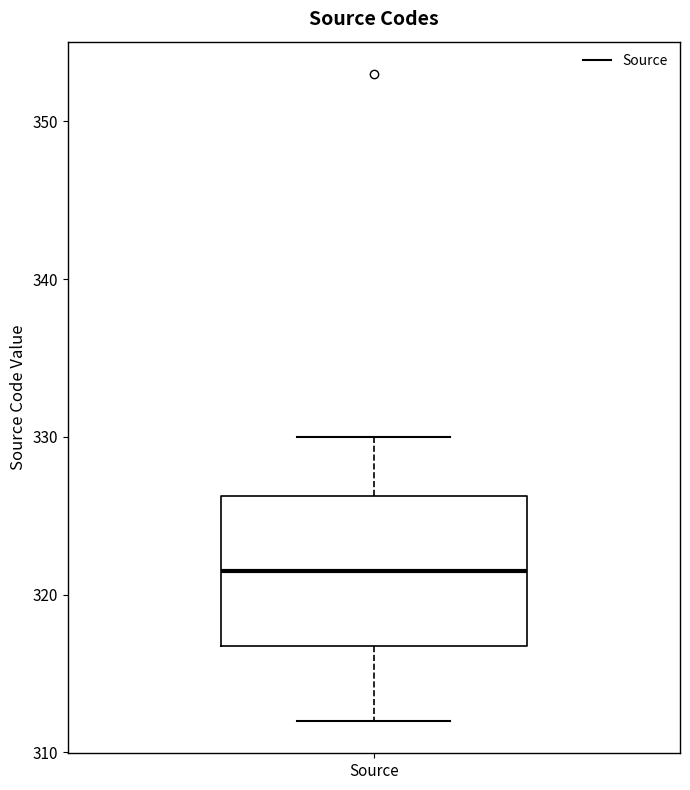

Where does the median line of the box for Source sit on the y-axis? The values are not printed on the chart, so give them approximately, as read against the axis.

322